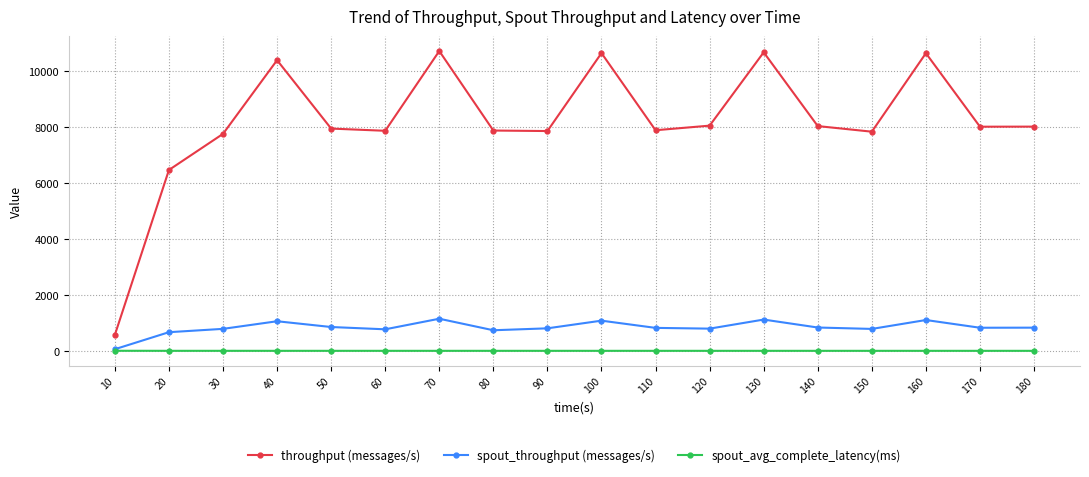

What is the value of the throughput (messages/s) point at the 12th from the left?

8047.0